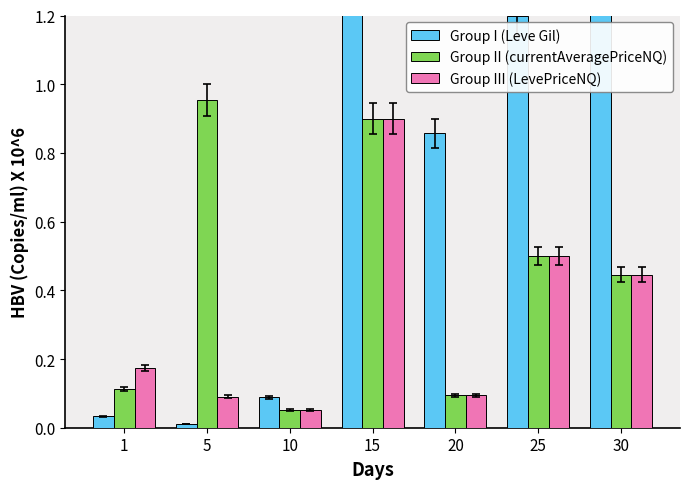

Rank the series by their average value, from lowest to highest.

Group III (LevePriceNQ), Group II (currentAveragePriceNQ), Group I (Leve Gil)